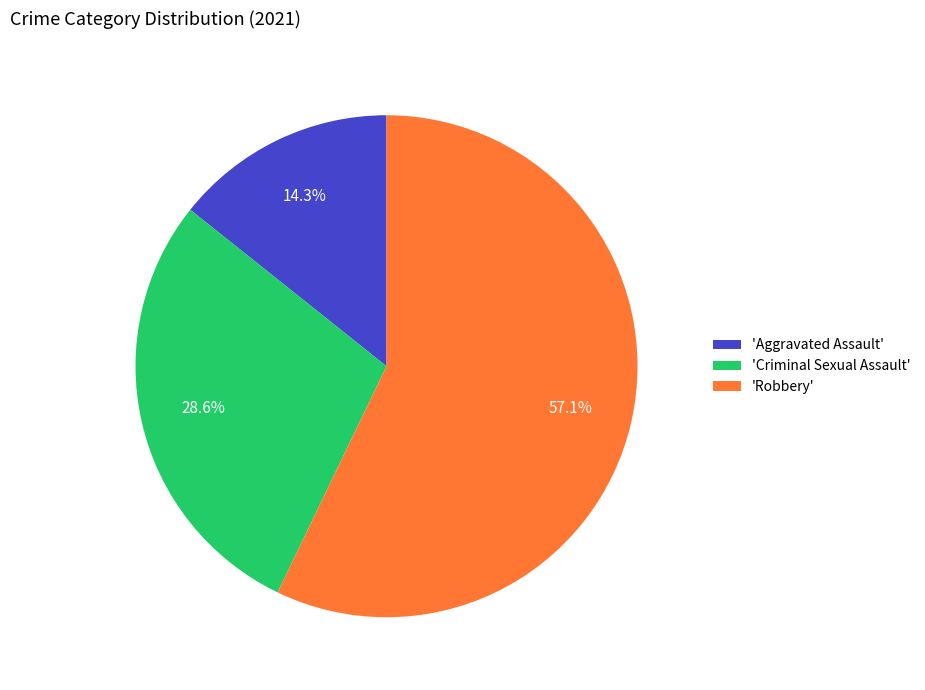

How many segments does this pie chart have?

3